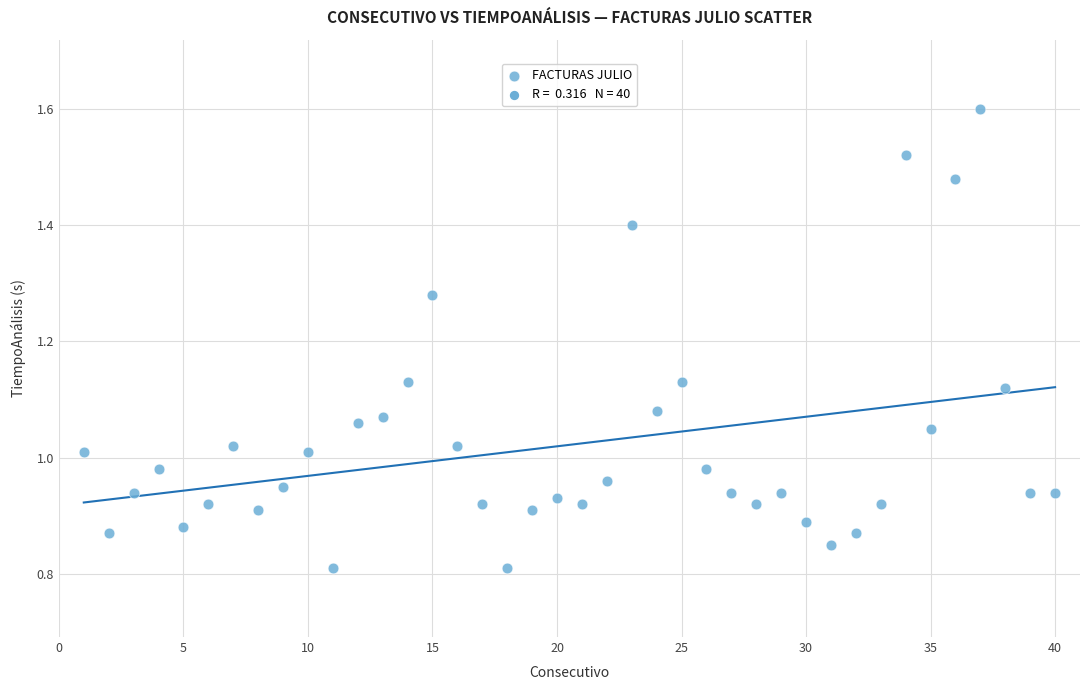

What is the range of X values (max minus min)?

39.0